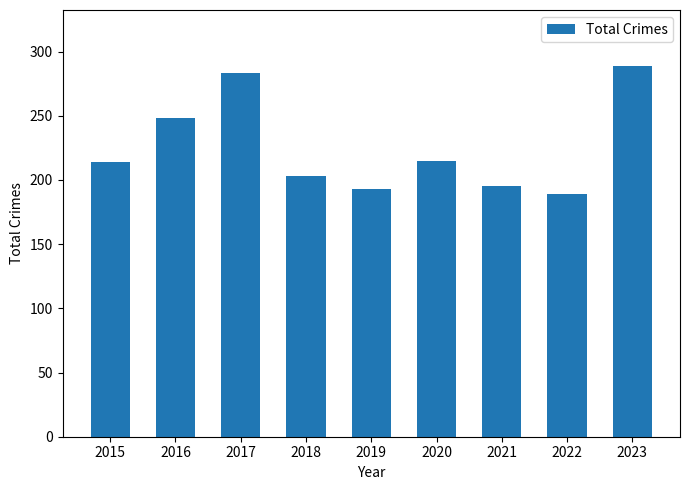

Is it true that the value at 2018 is 203?

True